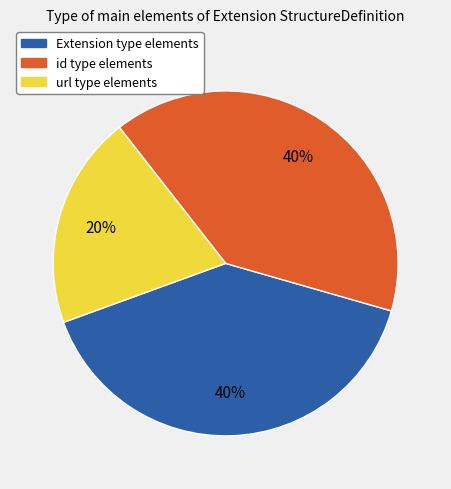

Is the sum of url type elements and id type elements greater than half?

Yes